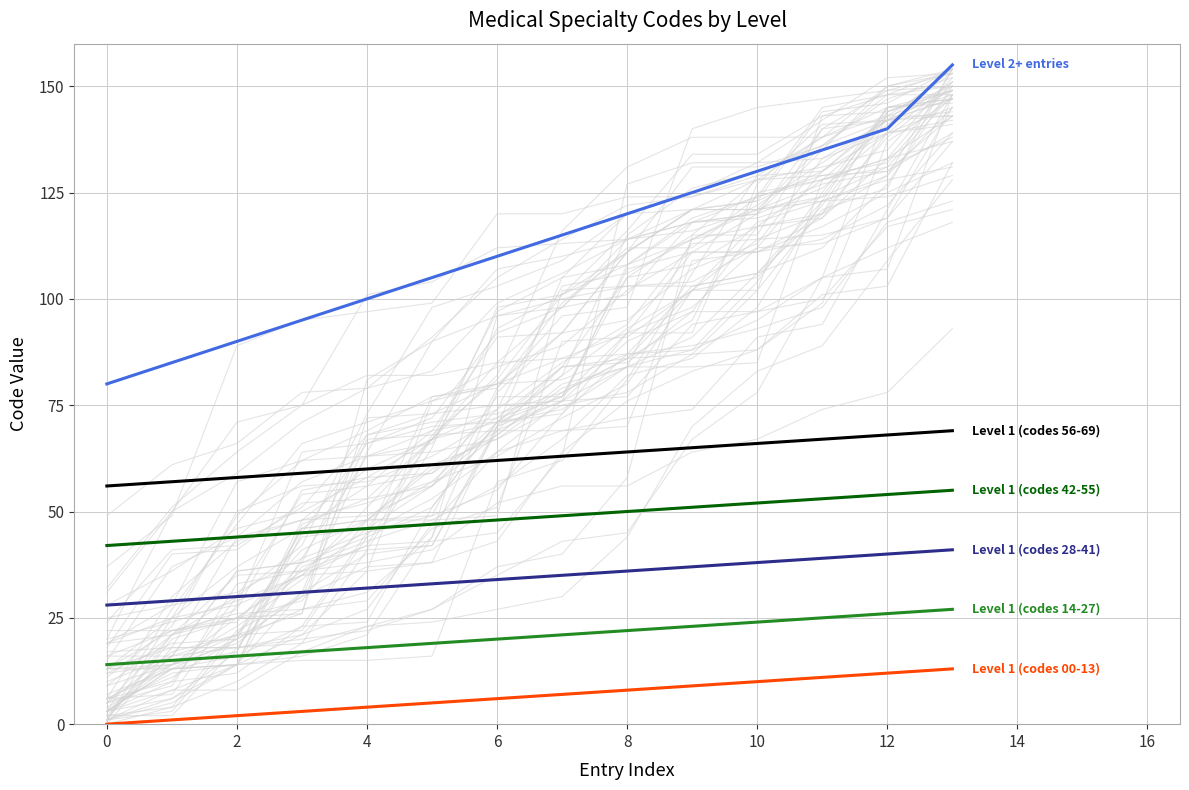

How many lines are shown in the chart?

6